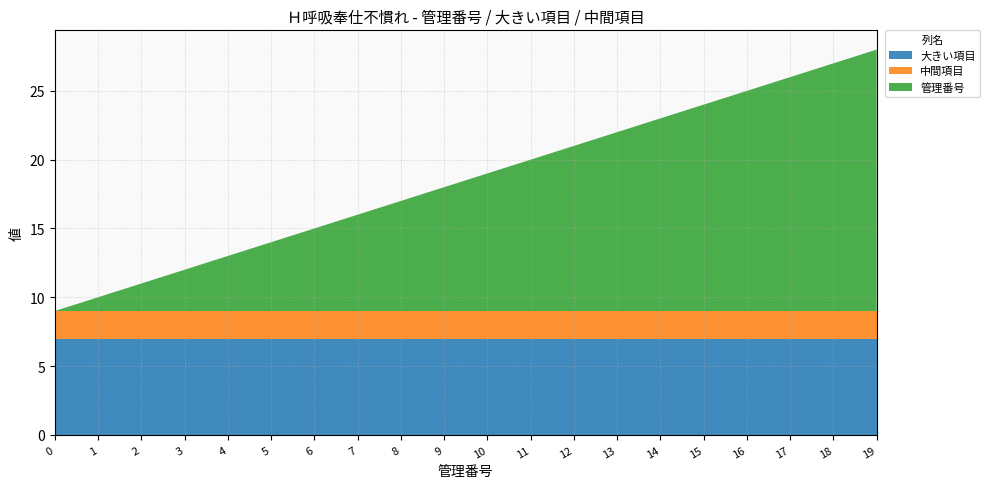

Reading left to right, extract all data points from this chart.

大きい項目: 7	7	7	7	7	7	7	7	7	7	7	7	7	7	7	7	7	7	7	7
中間項目: 2	2	2	2	2	2	2	2	2	2	2	2	2	2	2	2	2	2	2	2
管理番号: 0	1	2	3	4	5	6	7	8	9	10	11	12	13	14	15	16	17	18	19